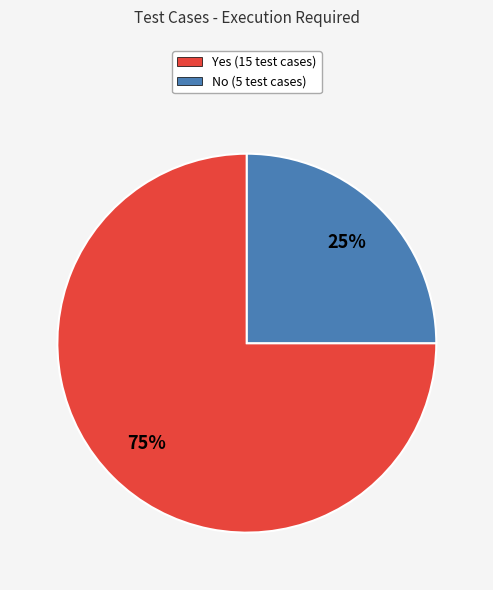

Is No the majority of the pie?

No